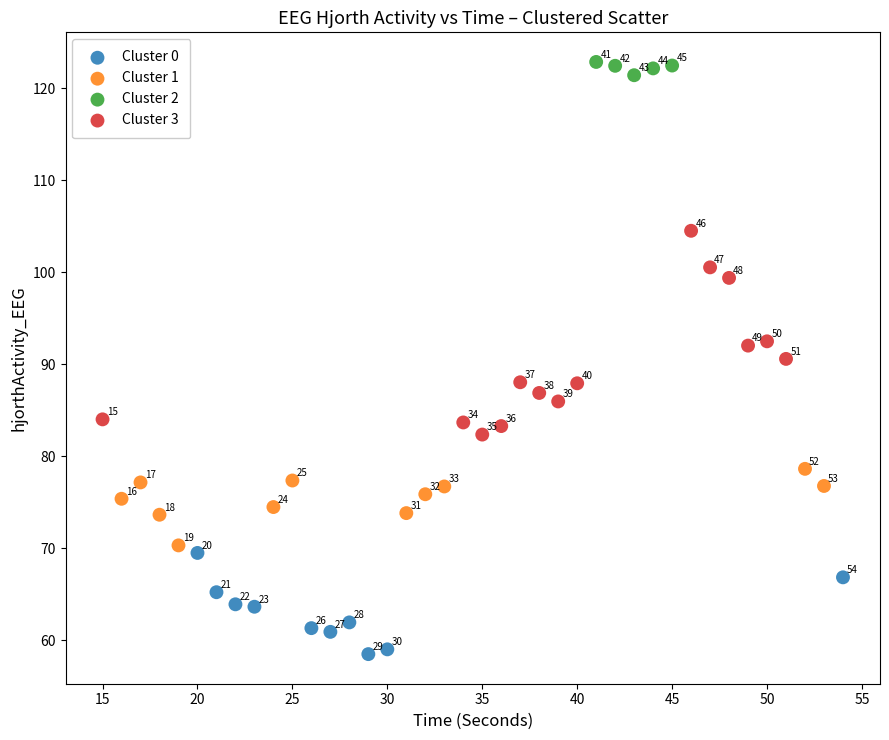

Which series has the widest spread of Y values?

Cluster 3